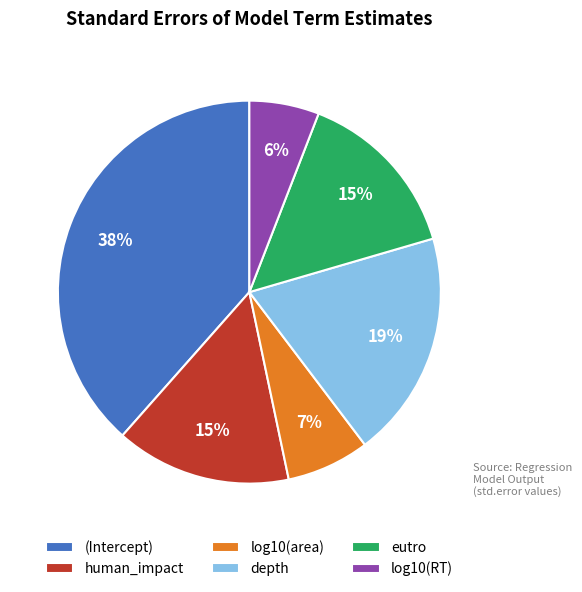

Combined, do eutro and human_impact account for over 50%?

No